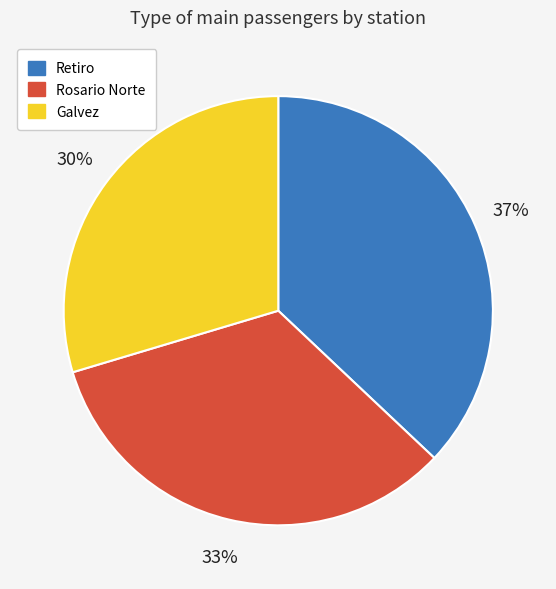

Is there any slice that represents more than half of the pie?

No